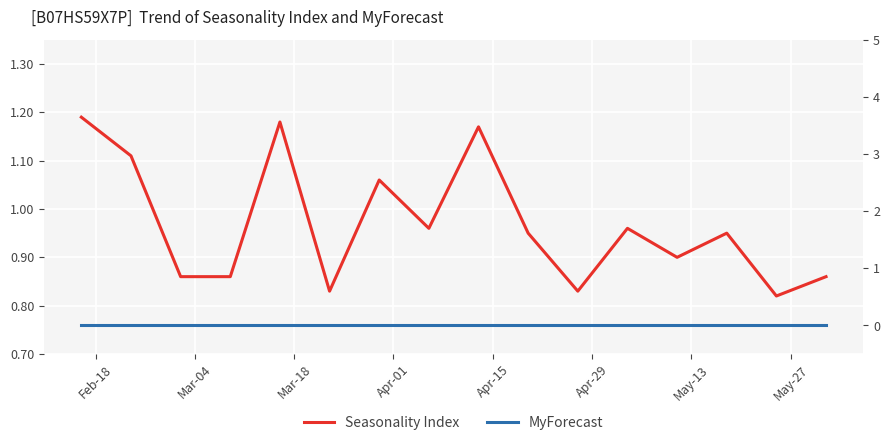

What is the lowest value of the Seasonality Index series?

0.8